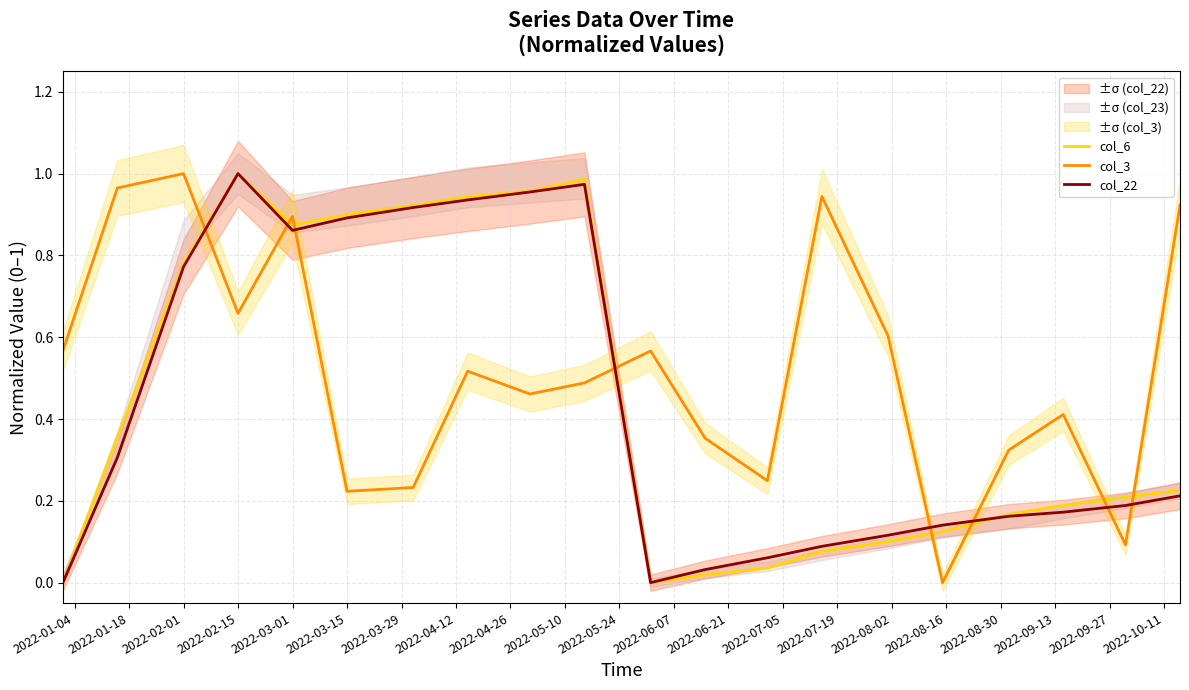

At how many categories does at least one series exceed 0?

20